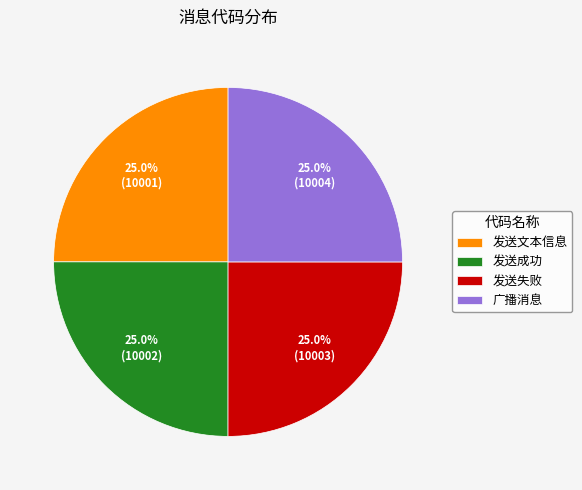

Is there any slice that represents more than half of the pie?

No